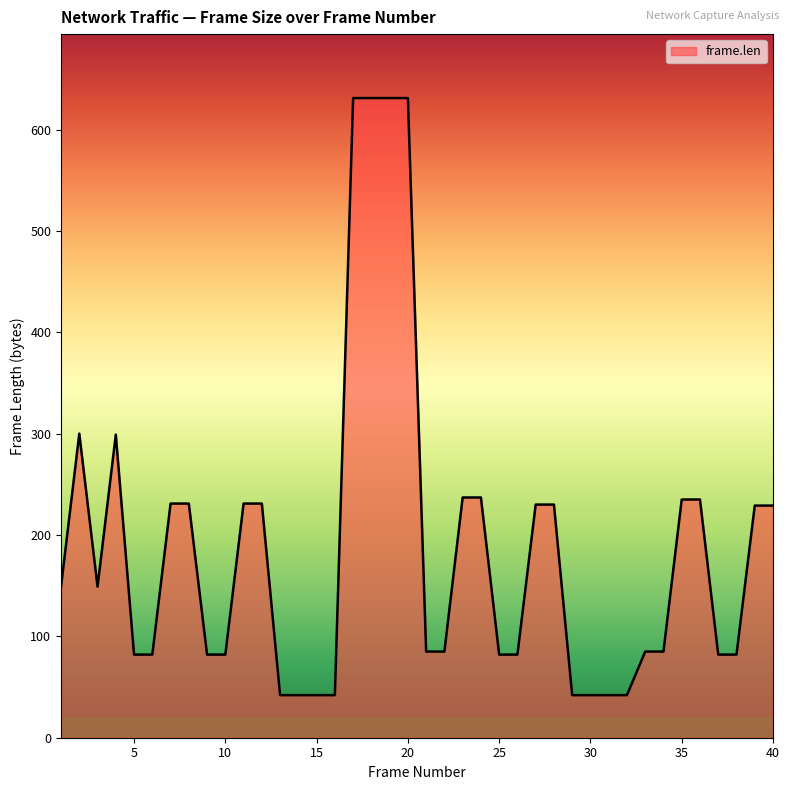

What is the greatest value displayed?

631